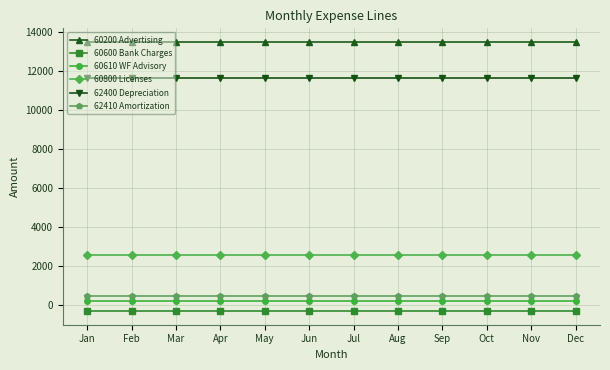

Is it true that 60200 Advertising equals 13500.0 at Mar?

True